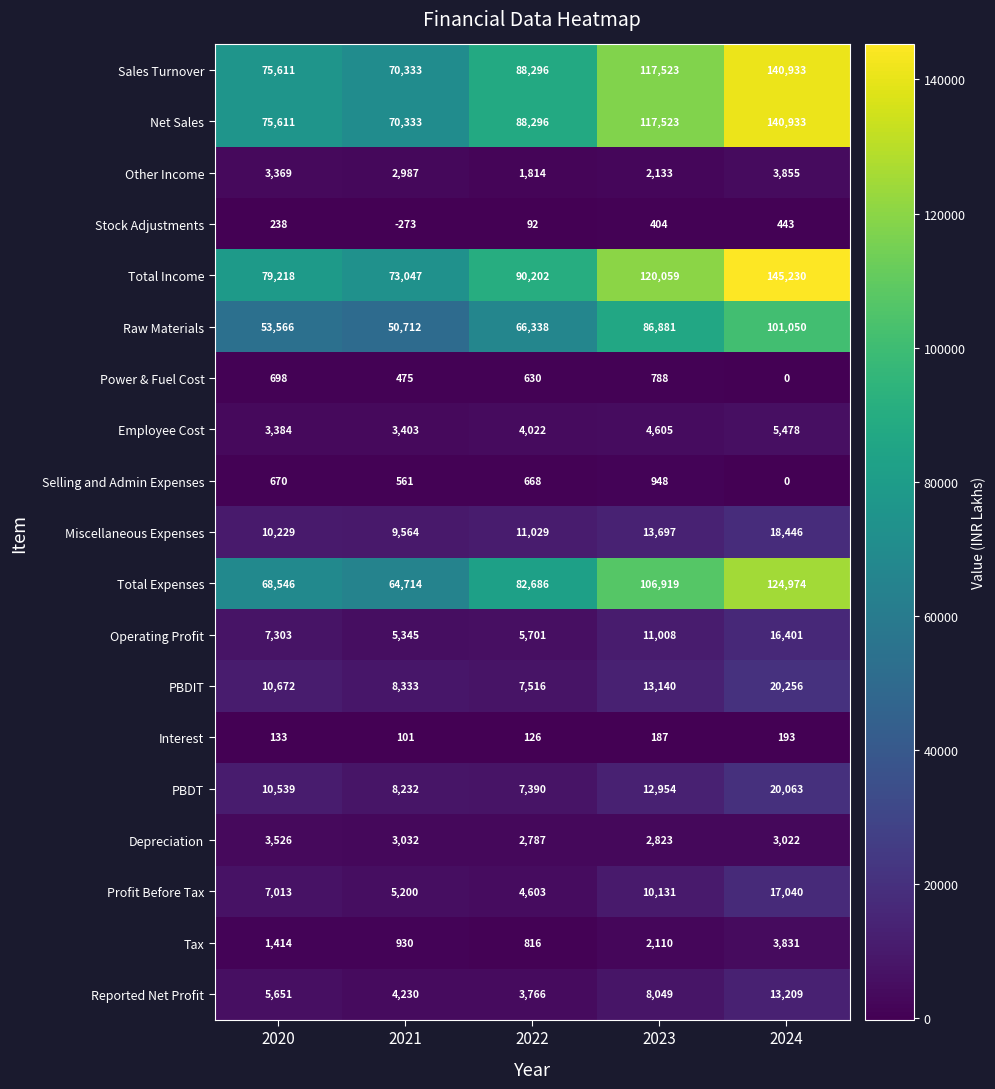

What is the difference between the maximum and second lowest values in the Operating Profit series?

10700